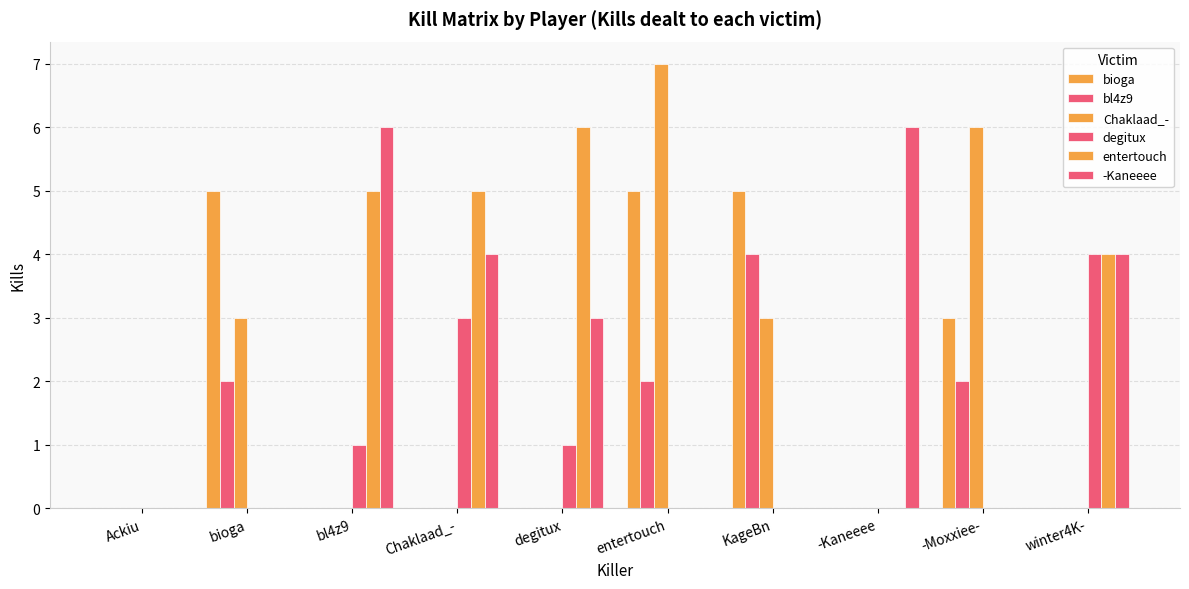

How many groups of bars are there?

10